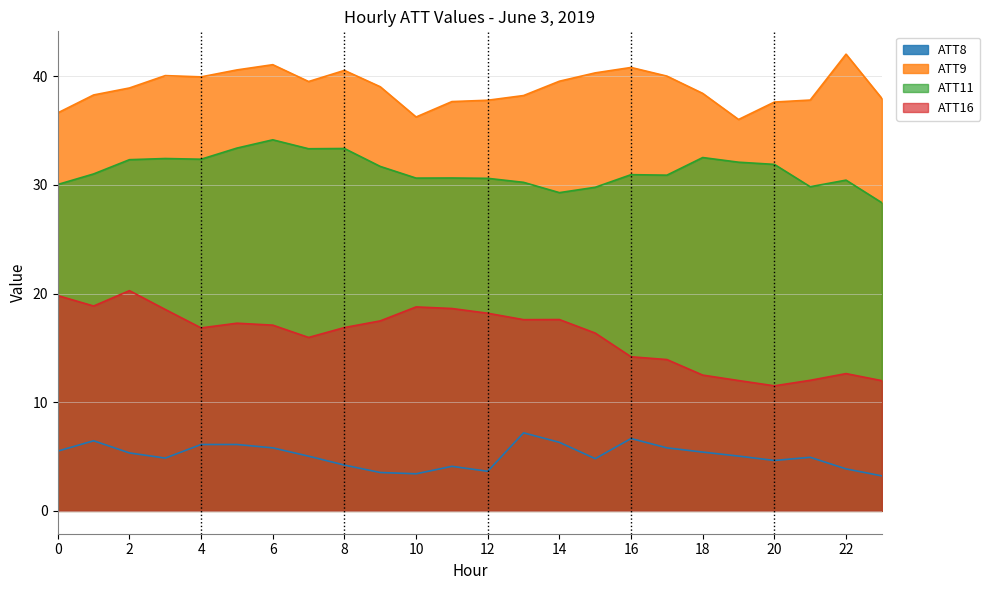

What is the greatest value displayed?

42.0